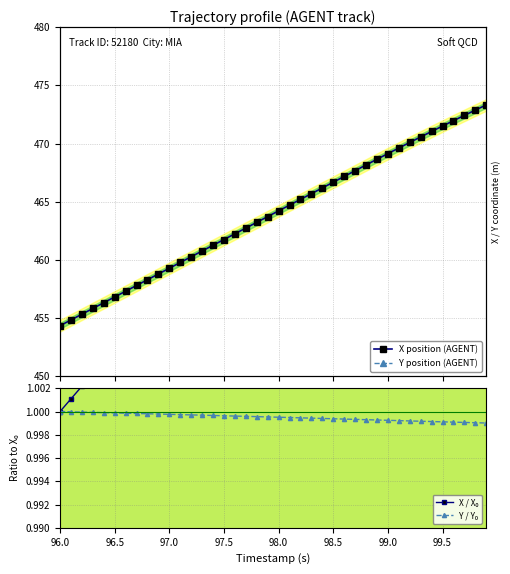

What is the value of the X position (AGENT) point at the 2nd from the left?

454.8